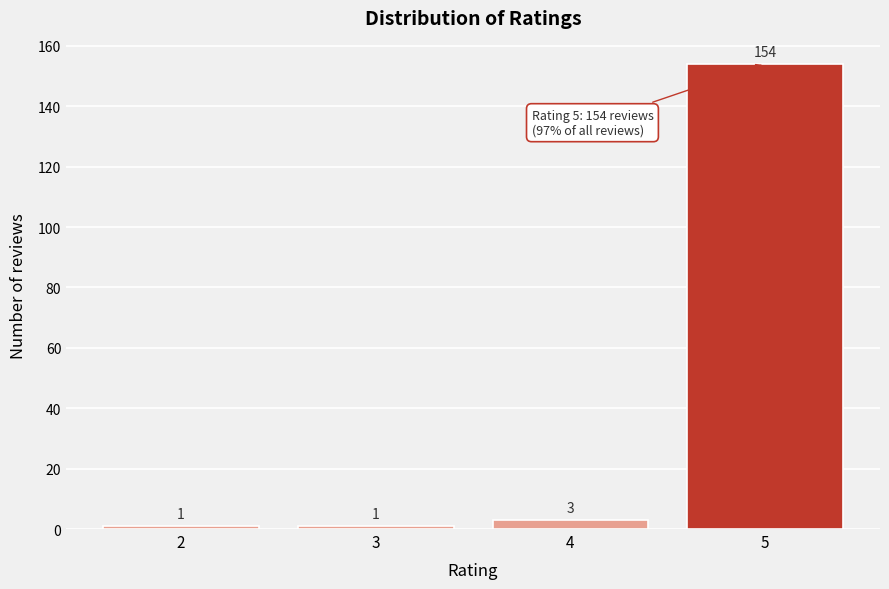

Reading left to right, transcribe all the data shown in this chart.

1	1	3	154